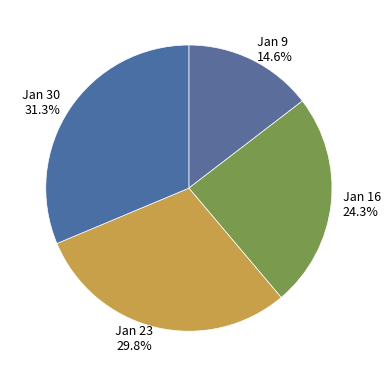

Combined, do Jan 30 and Jan 9 account for over 50%?

No